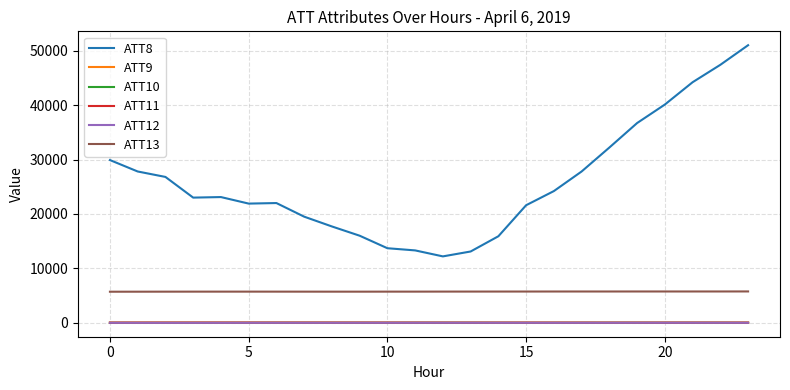

True or false: ATT8 and ATT11 intersect in this chart.

False